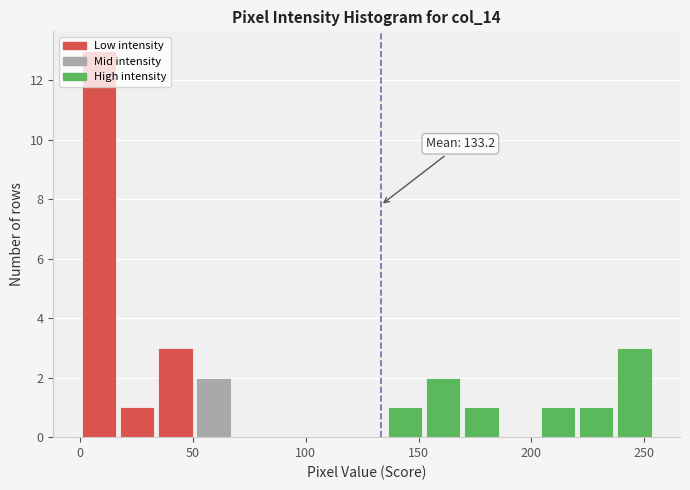

Read against the x-axis, roughly where is the centre of the tallest bar?

10